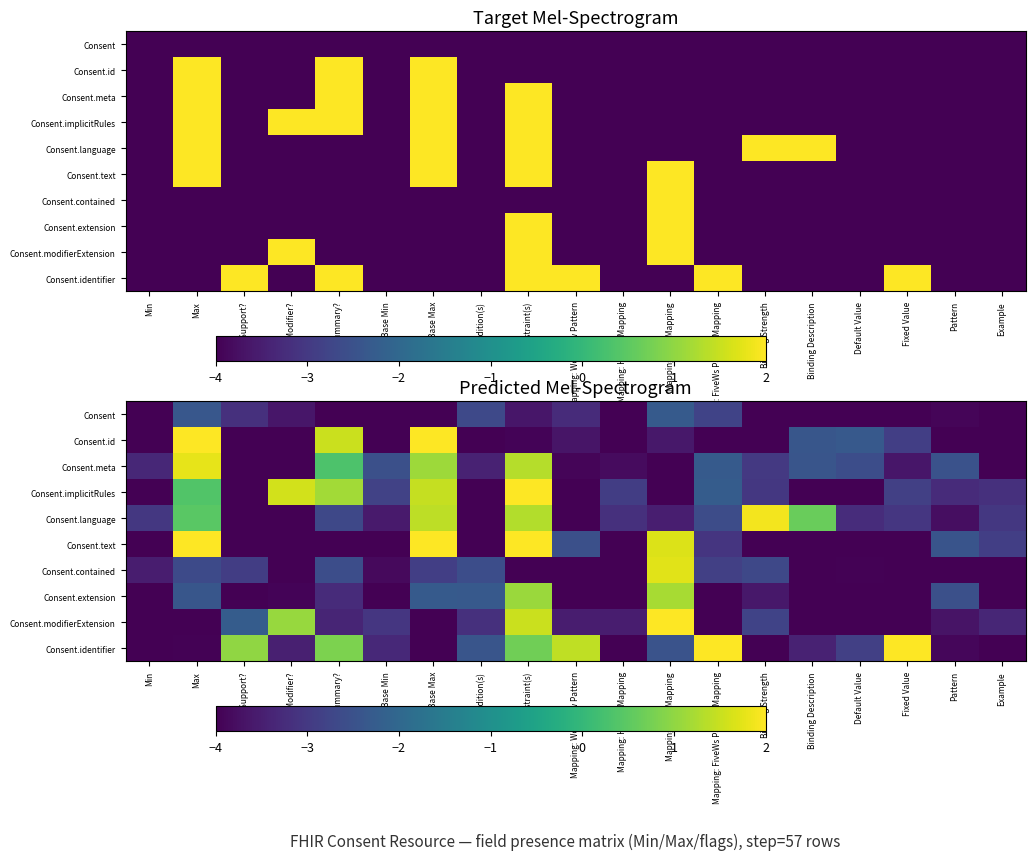

The Consent series shows -3.6 at Constraint(s). True or false?

True